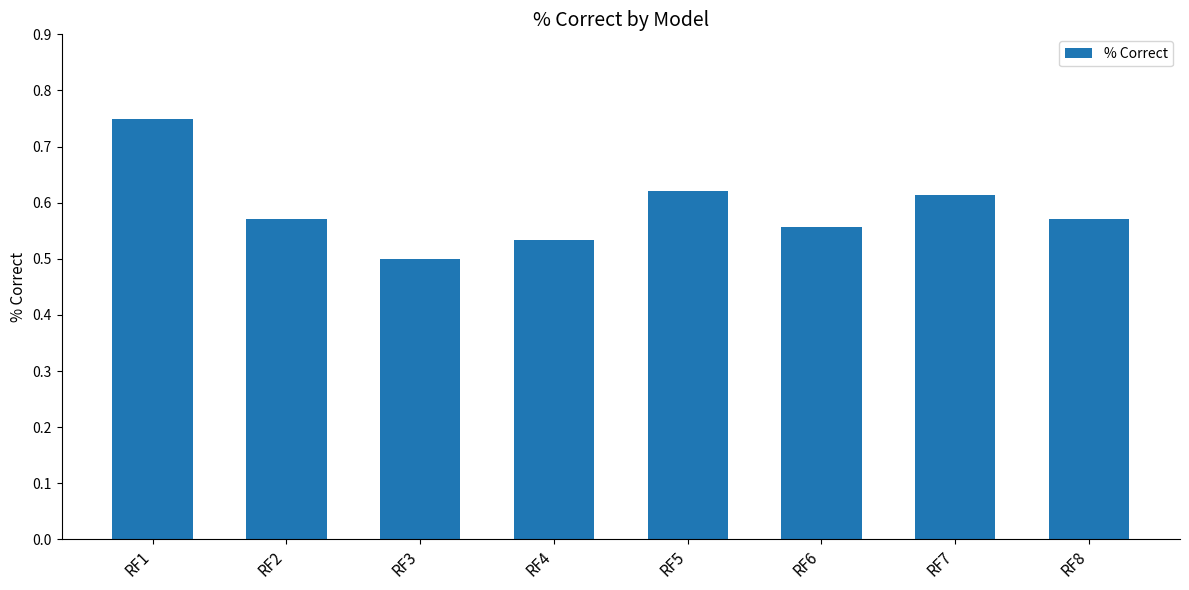

The value at RF2 is 0.1. True or false?

False